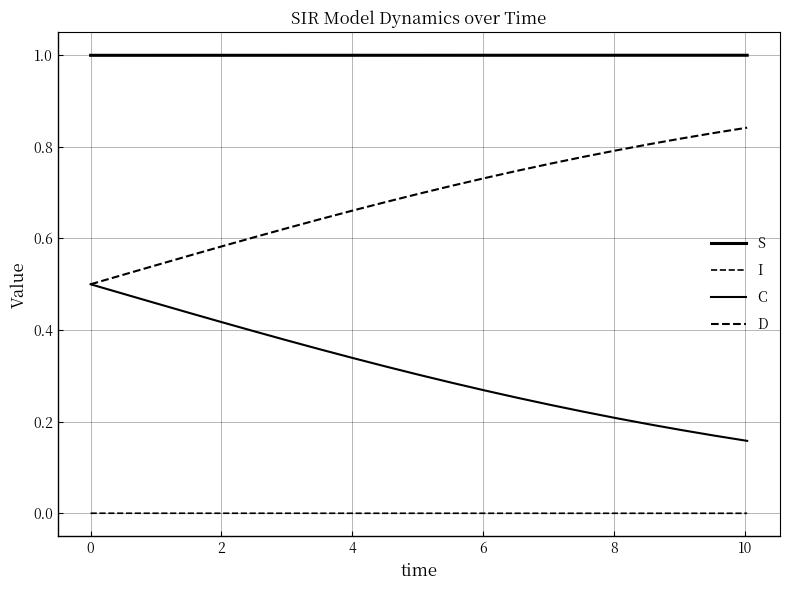

How many lines are shown in the chart?

4